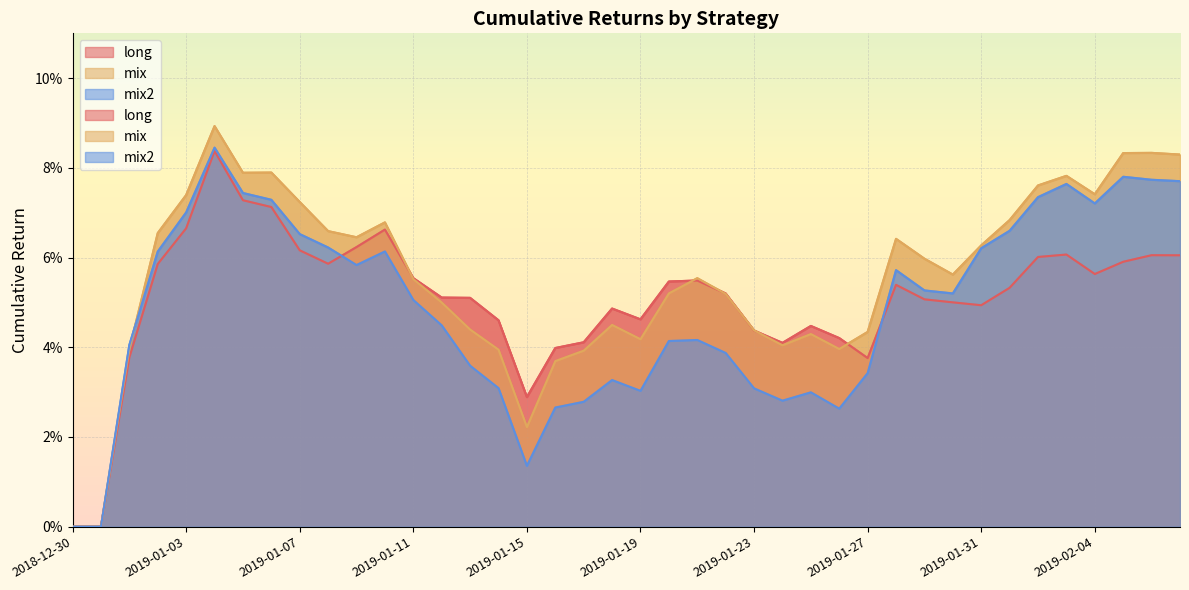

Which series has the widest spread of values?

mix